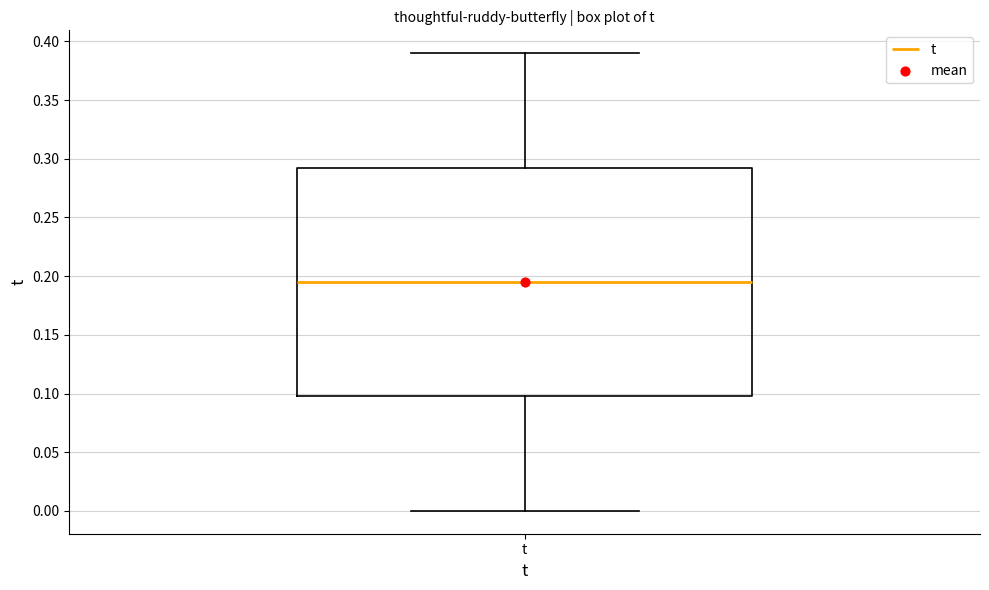

Transcribe this box plot: give where the median line is, the range the box spans, and where the two whiskers end, as read against the y-axis. The values are not printed on the chart, so give them approximately, as read against the axis.

median 0.195, box 0.100 to 0.295, whiskers 0.000 to 0.390